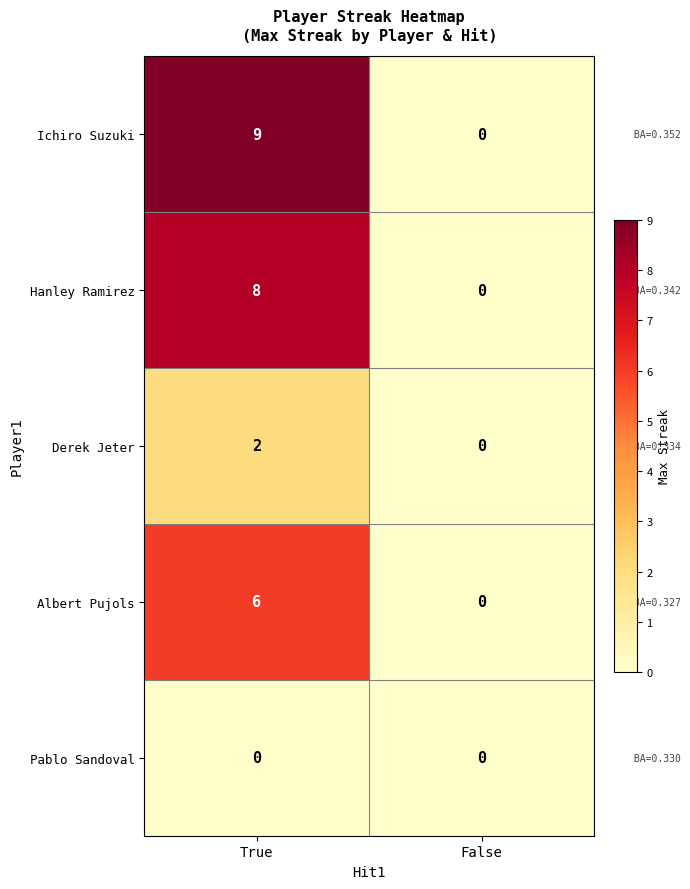

What is the sum of all Albert Pujols values?

6